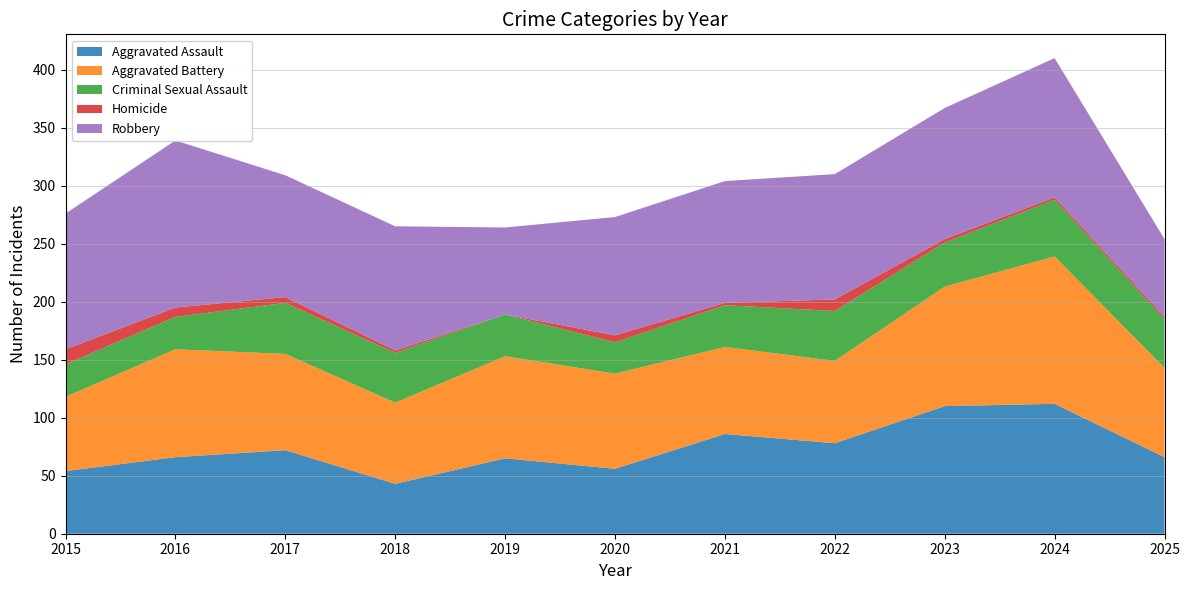

Reading left to right, what are all the values shown in this chart?

Aggravated Assault: 2015=54	2016=66	2017=72	2018=43	2019=65	2020=56	2021=86	2022=78	2023=110	2024=112	2025=66
Aggravated Battery: 2015=64	2016=93	2017=83	2018=70	2019=88	2020=82	2021=75	2022=71	2023=103	2024=127	2025=77
Criminal Sexual Assault: 2015=28	2016=28	2017=44	2018=43	2019=36	2020=27	2021=36	2022=43	2023=38	2024=49	2025=42
Homicide: 2015=13	2016=8	2017=5	2018=2	2019=0	2020=6	2021=2	2022=10	2023=3	2024=2	2025=2
Robbery: 2015=117	2016=144	2017=105	2018=107	2019=75	2020=102	2021=105	2022=108	2023=113	2024=120	2025=67